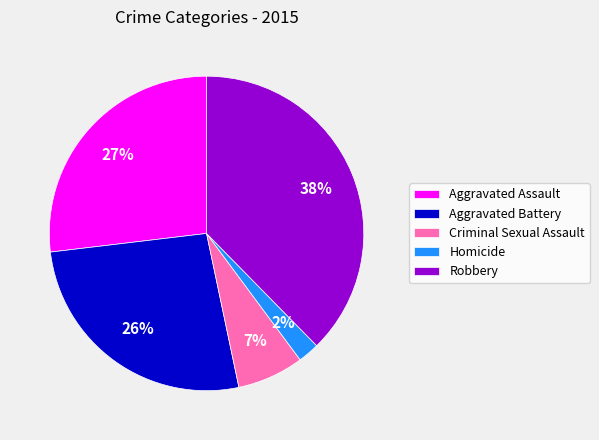

Is the sum of Criminal Sexual Assault and Aggravated Assault greater than half?

No